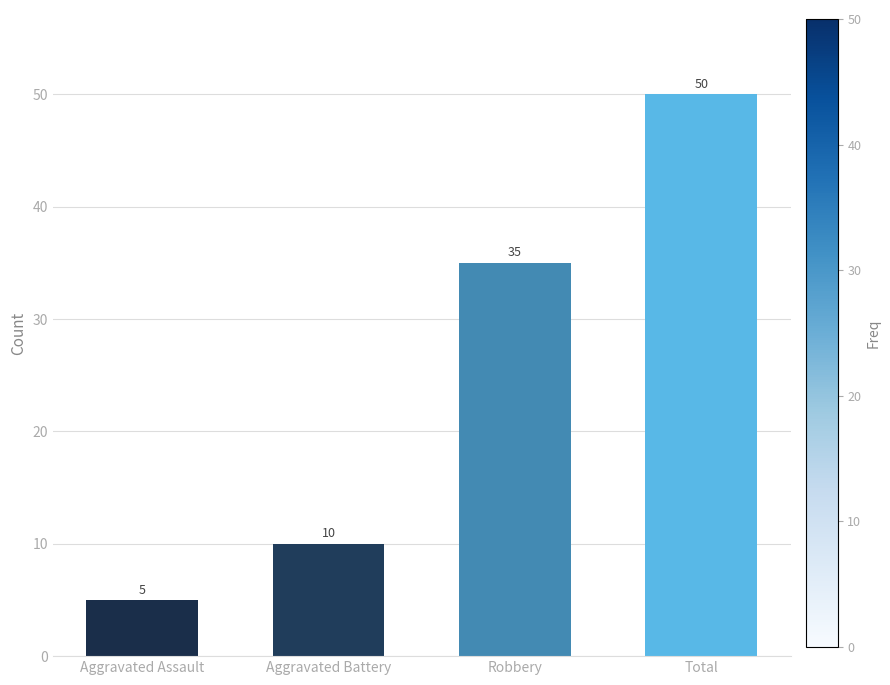

How many distinct data groups are displayed?

1